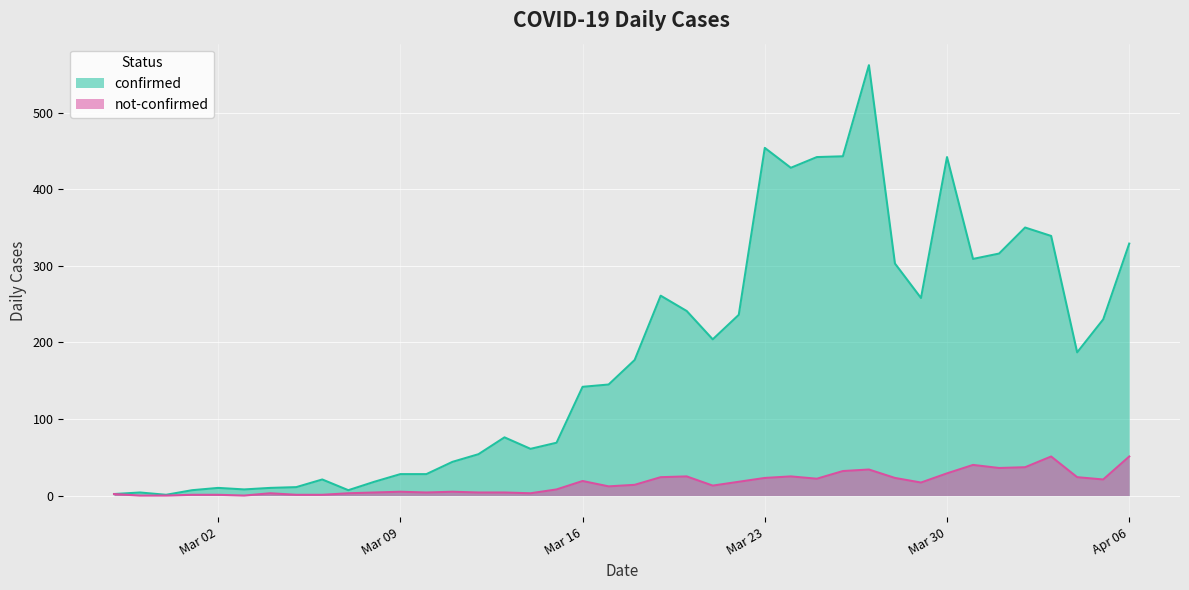

Which series changed the most between 2020-02-29 and 2020-03-15?

confirmed